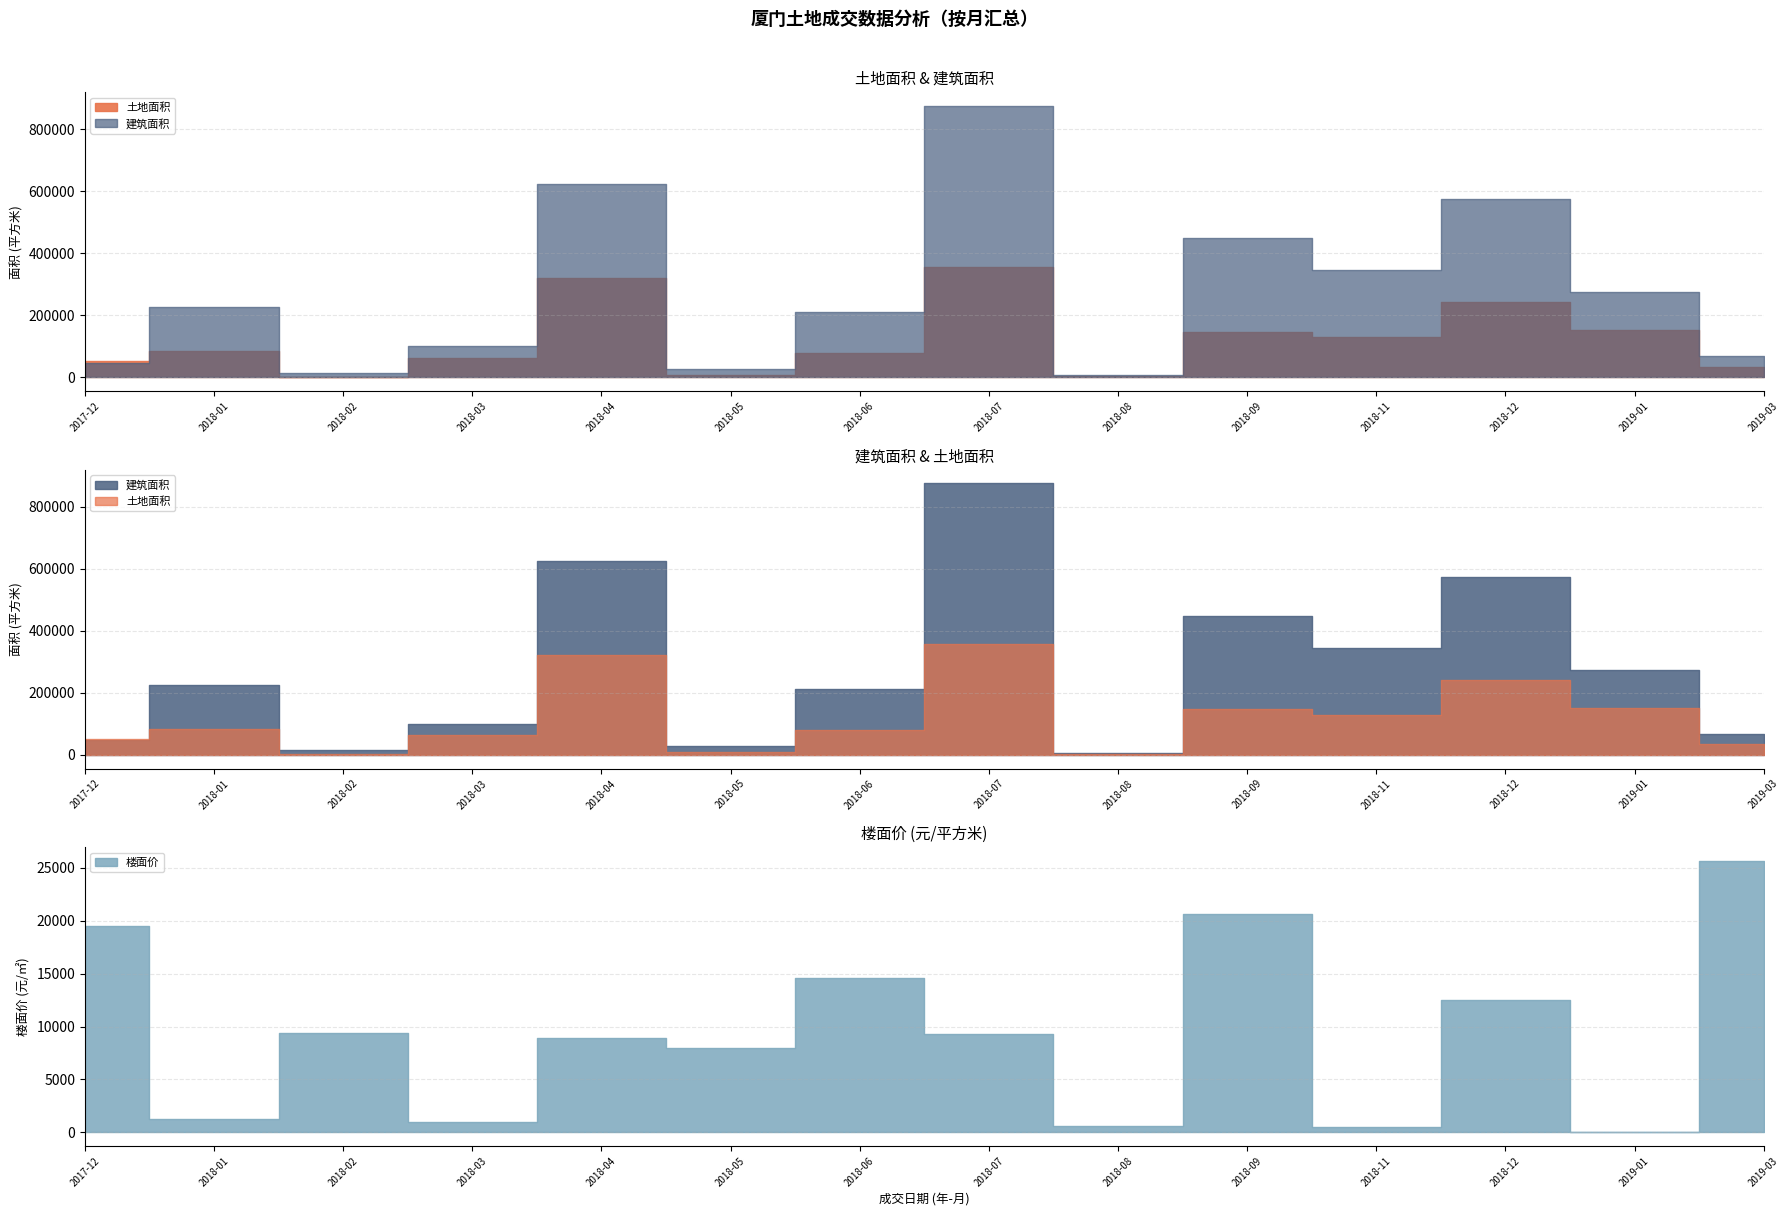

What is the average value of the 楼面价 series?

9415.1